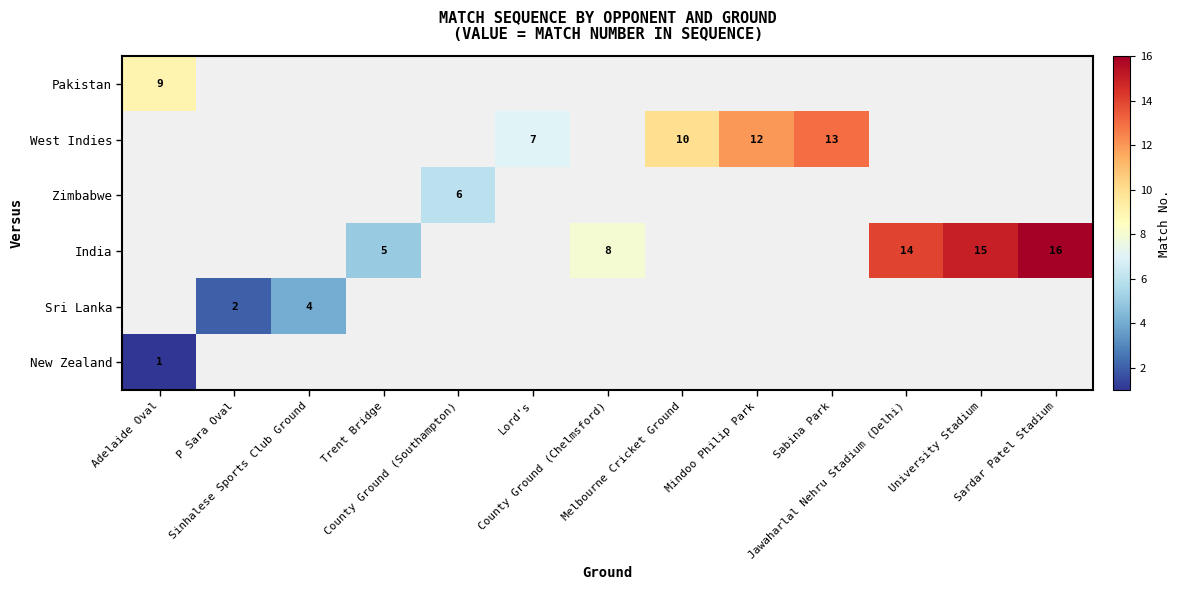

Where is New Zealand nearest to the value 1?

Adelaide Oval